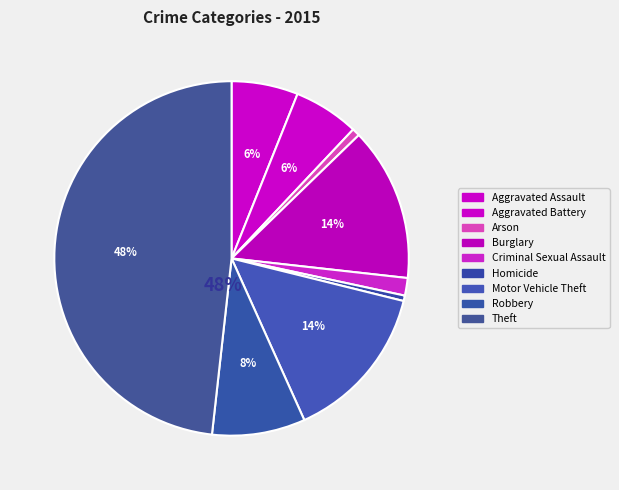

Count the number of slices in the pie.

9